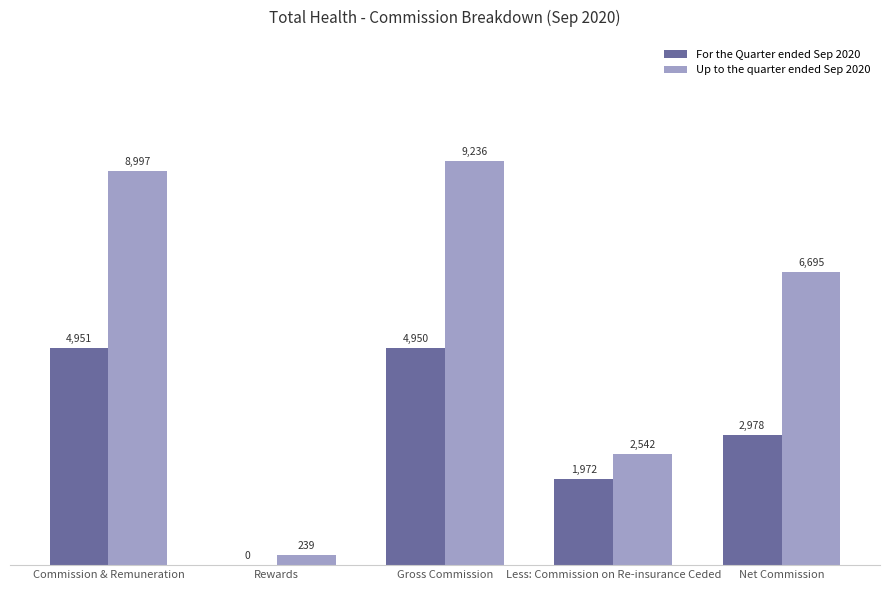

What is the total value across all series at Rewards?

239